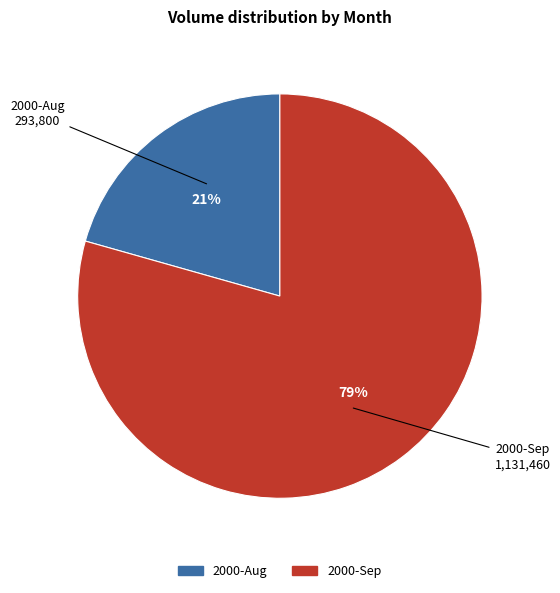

To the nearest percent, what is the average slice percentage?

50%